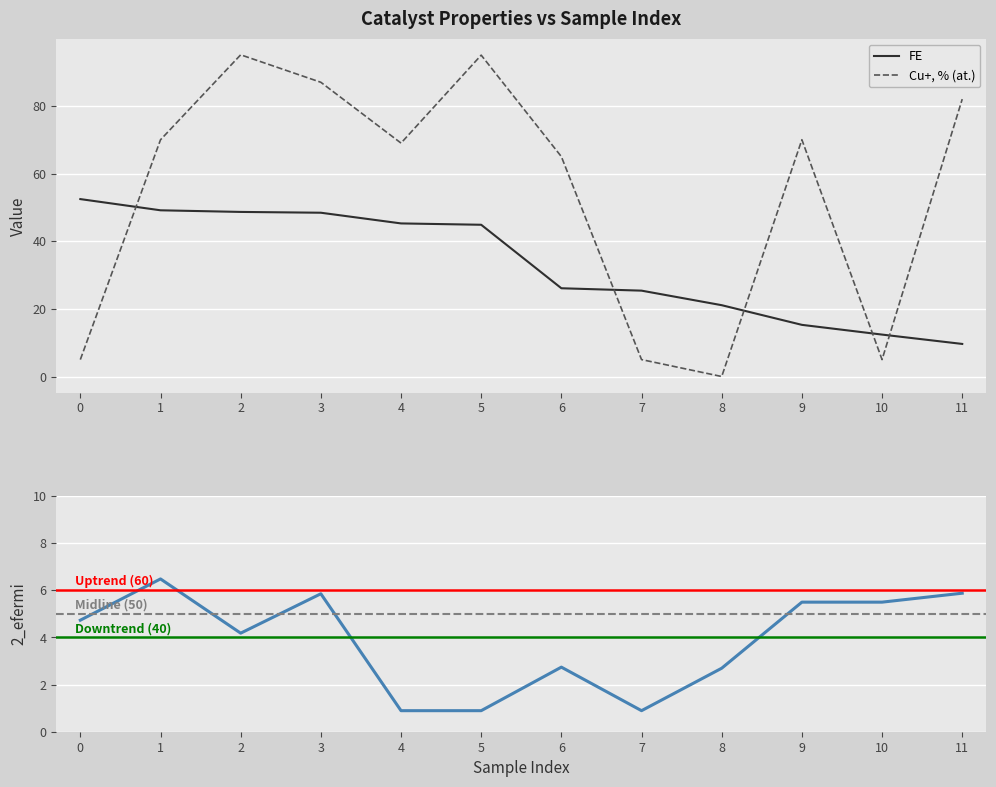

How many data points in Cu+, % (at.) are above 69?

6